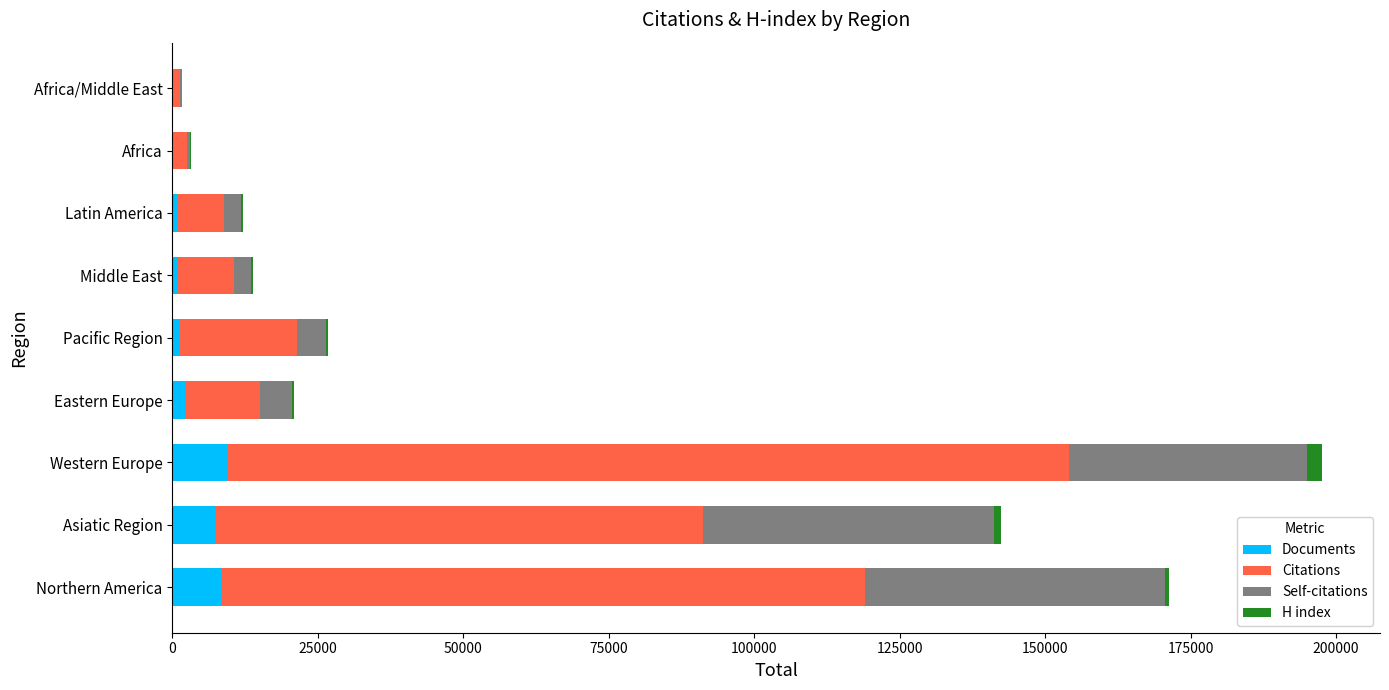

What is the maximum value for Documents?

9392